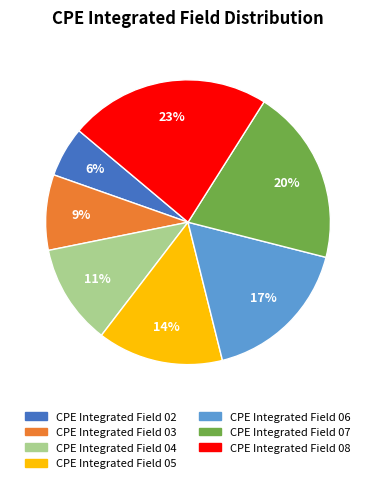

How many slices are in this pie chart?

7